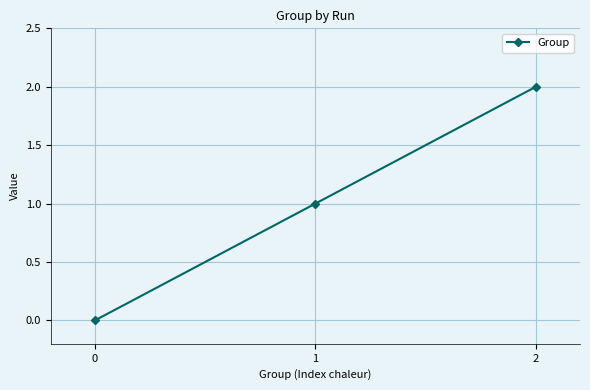

Where is the data nearest to the value 1?

1